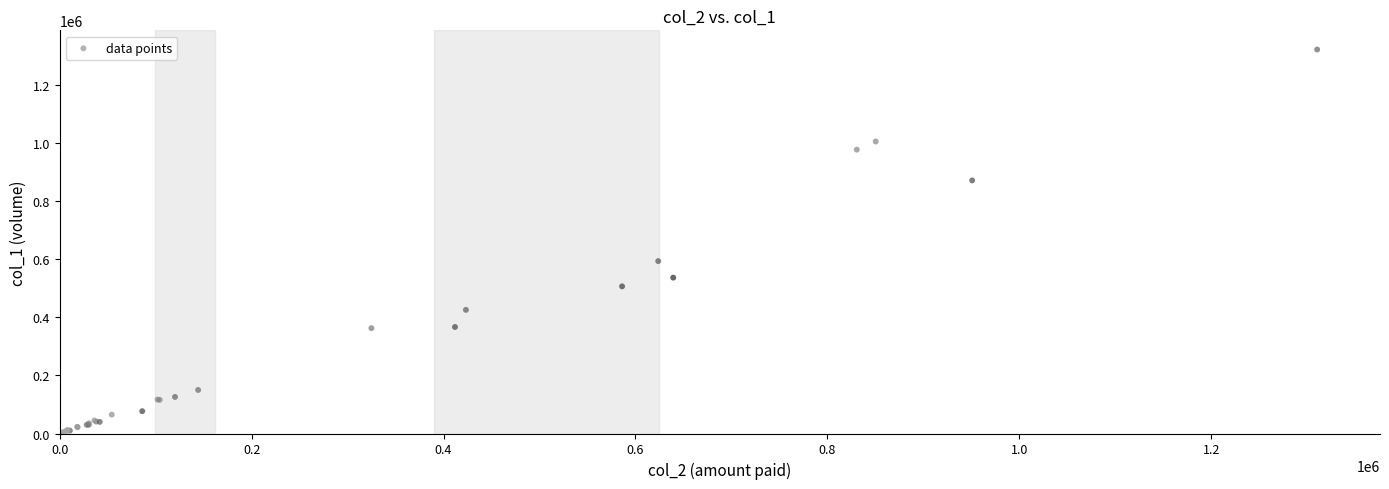

What Y value in the scatter plot is closest to 662000?

594000